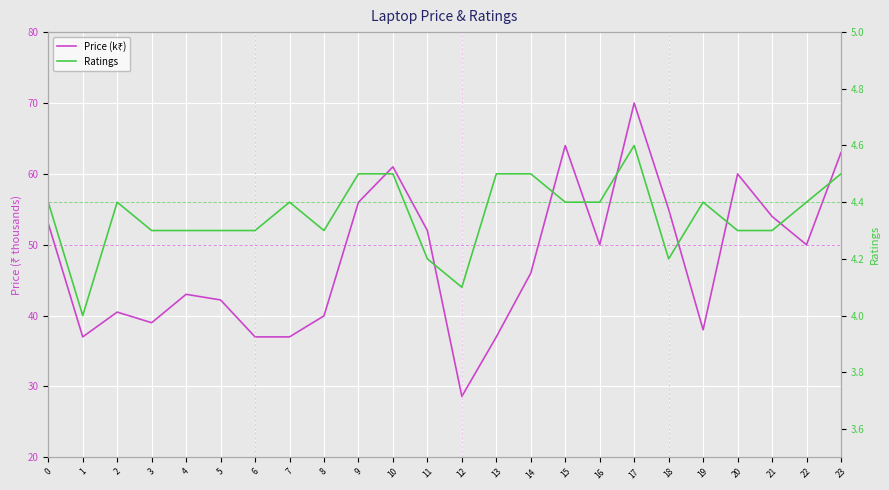

What is the difference between the highest and lowest values at 13?

32.5